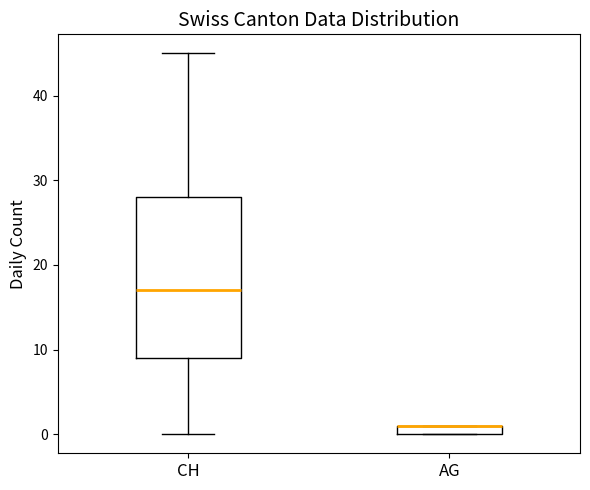

Where does the upper whisker of the box for CH end on the y-axis? The values are not printed on the chart, so give them approximately, as read against the axis.

45